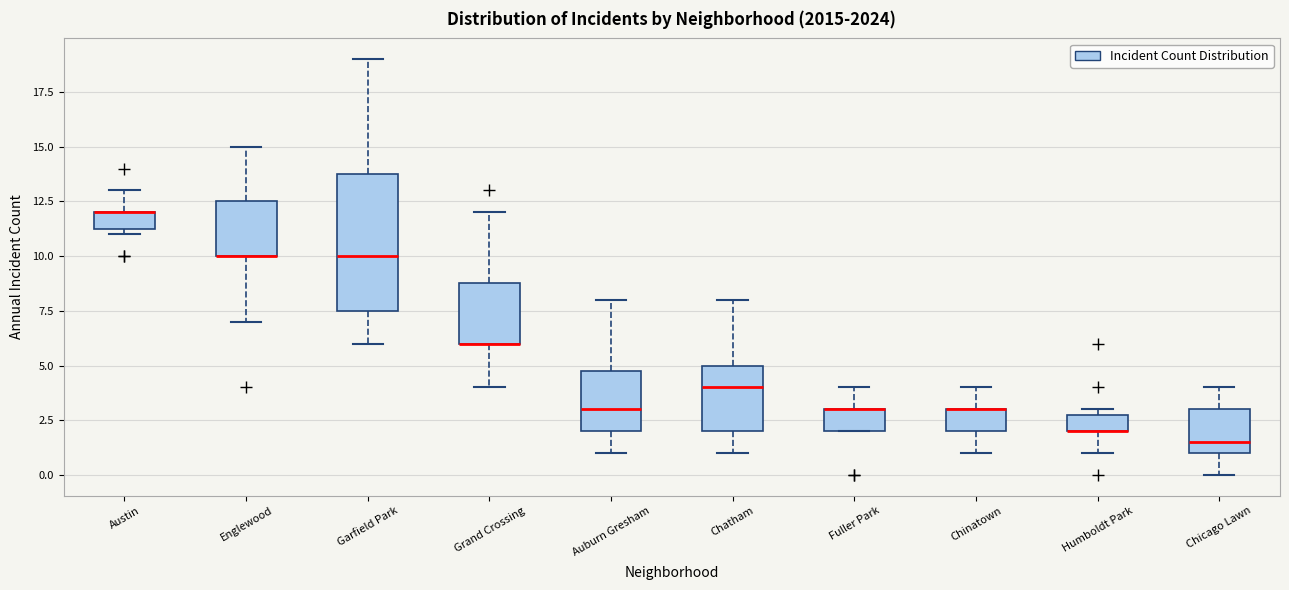

Reading left to right, transcribe this box plot: for each box, give where its median line is, the range the box spans, and where its two whiskers end, as read against the y-axis. The values are not printed on the chart, so give them approximately, as read against the axis.

Austin: median 12.0 (drawn on the box's upper edge), box 11.5 to 12.0, whiskers 11.0 to 13.0
Englewood: median 10.0 (drawn on the box's lower edge), box 10.0 to 12.5, whiskers 7.0 to 15.0
Garfield Park: median 10.0, box 7.5 to 14.0, whiskers 6.0 to 19.0
Grand Crossing: median 6.0 (drawn on the box's lower edge), box 6.0 to 9.0, whiskers 4.0 to 12.0
Auburn Gresham: median 3.0, box 2.0 to 5.0, whiskers 1.0 to 8.0
Chatham: median 4.0, box 2.0 to 5.0, whiskers 1.0 to 8.0
Fuller Park: median 3.0 (drawn on the box's upper edge), box 2.0 to 3.0, whiskers 2.0 to 4.0
Chinatown: median 3.0 (drawn on the box's upper edge), box 2.0 to 3.0, whiskers 1.0 to 4.0
Humboldt Park: median 2.0 (drawn on the box's lower edge), box 2.0 to 3.0, whiskers 1.0 to 3.0 (just above the box's upper edge)
Chicago Lawn: median 1.5, box 1.0 to 3.0, whiskers 0.0 to 4.0